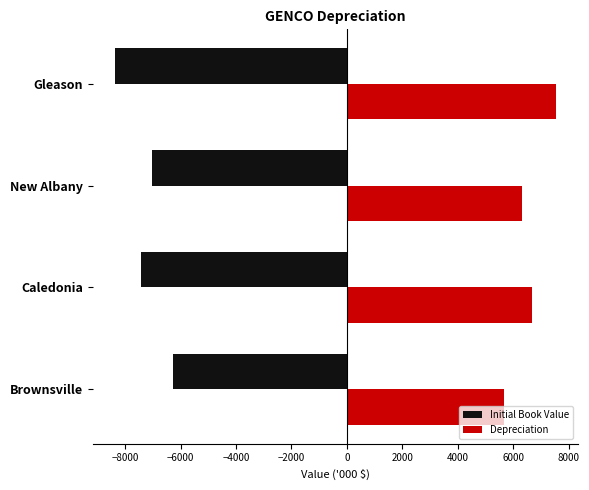

At which label does Depreciation reach its minimum?

Brownsville